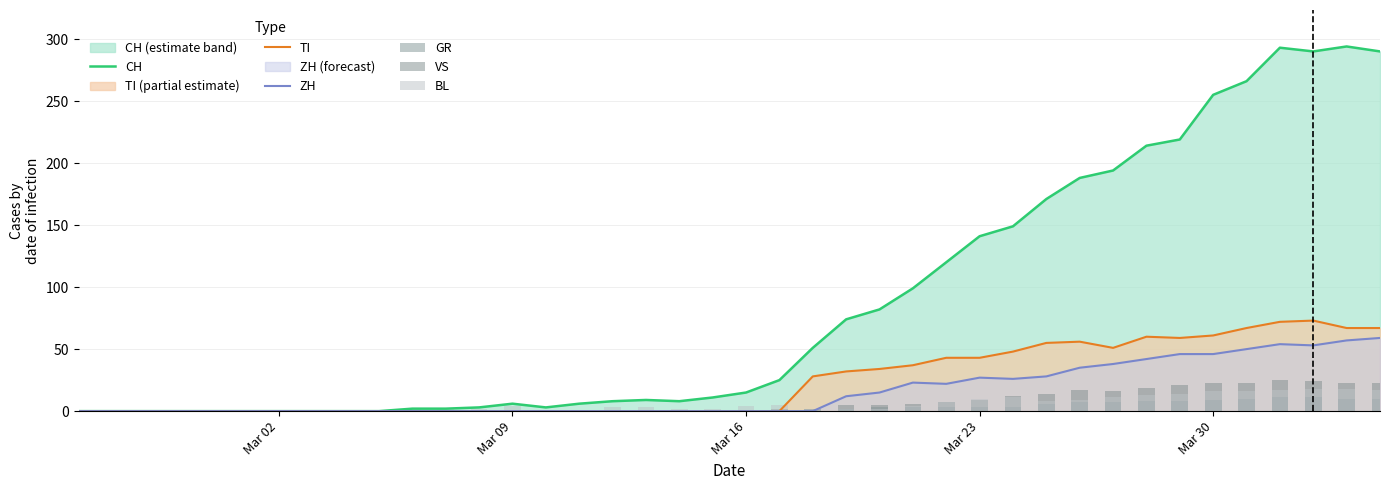

Which series has the largest range (max minus min)?

CH